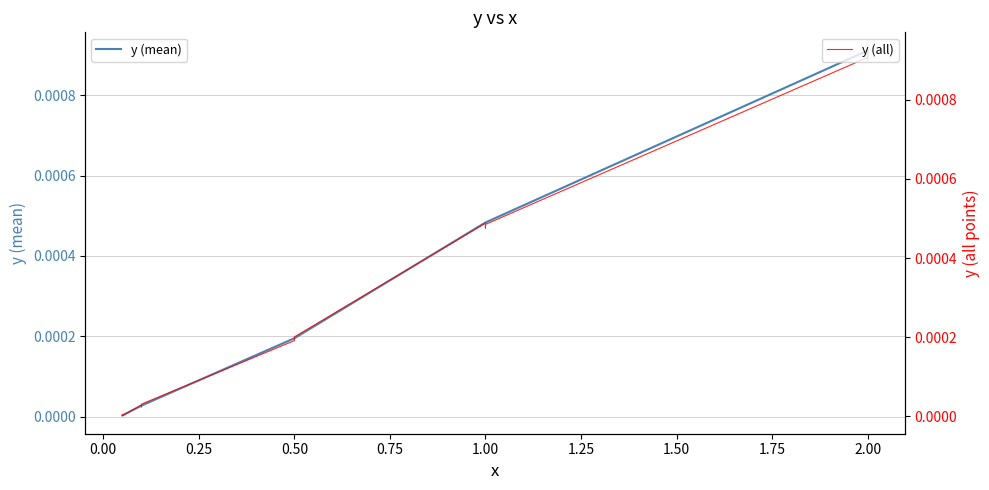

Which has a higher value, 0.75 or 1.50?

1.50